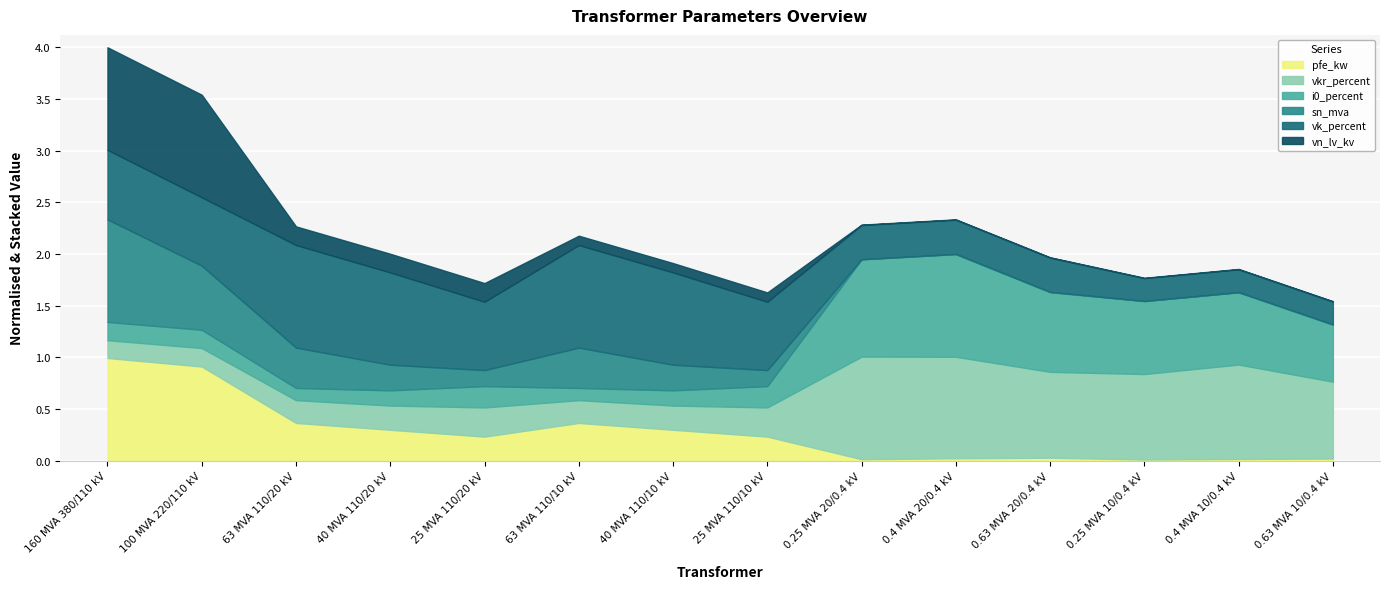

Which category has the highest value in the pfe_kw series?

160 MVA 380/110 kV